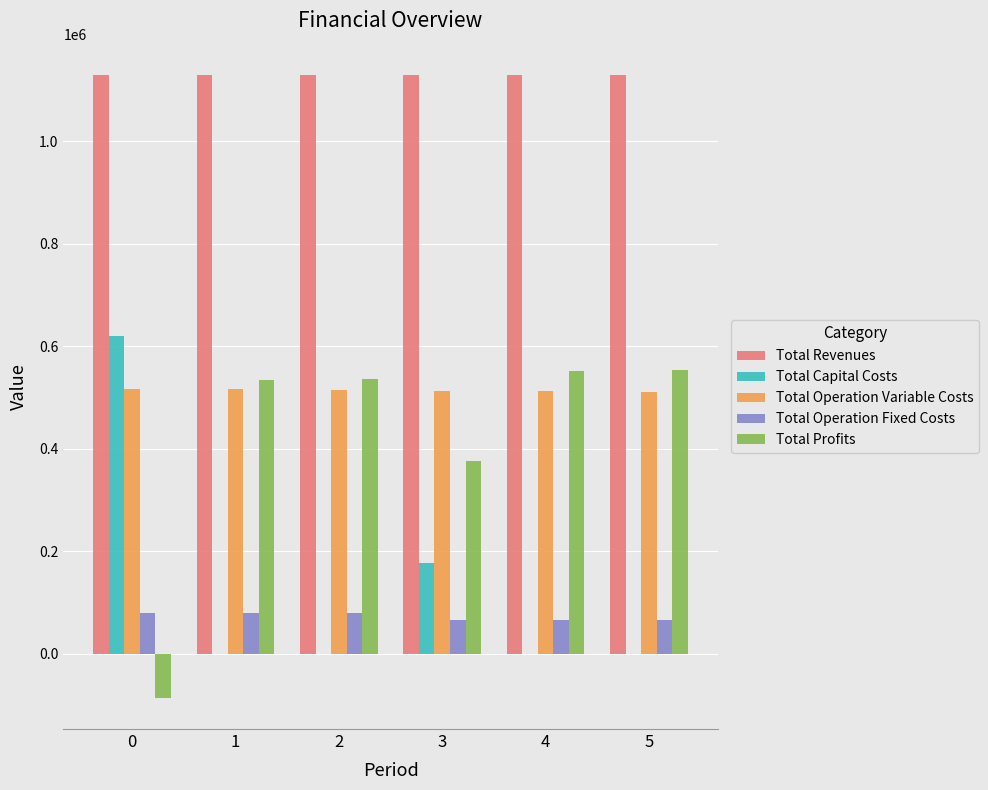

How many values in the Total Revenues series exceed 1130047?

3